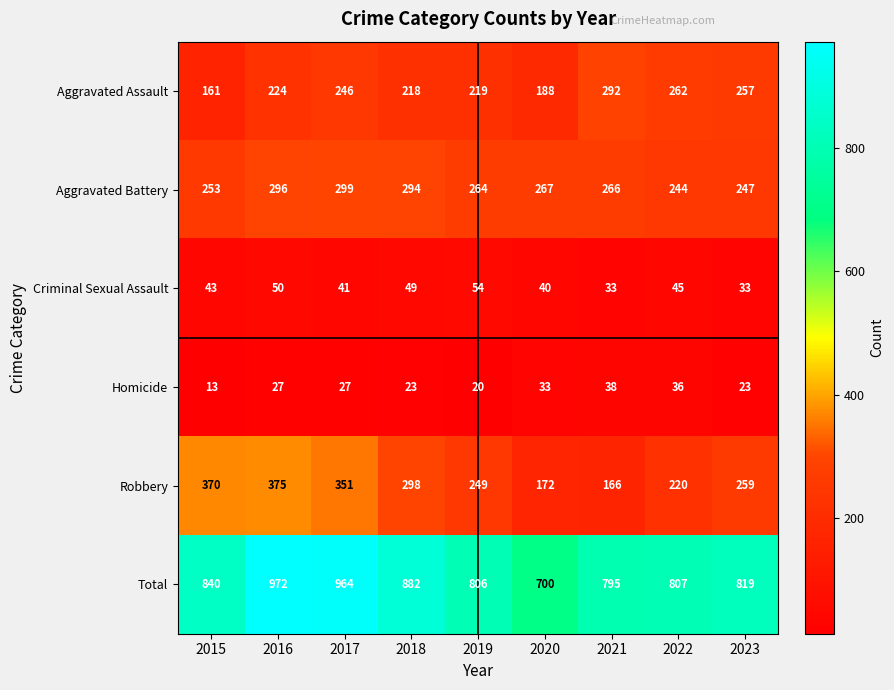

Which category has the highest value across all series?

2016